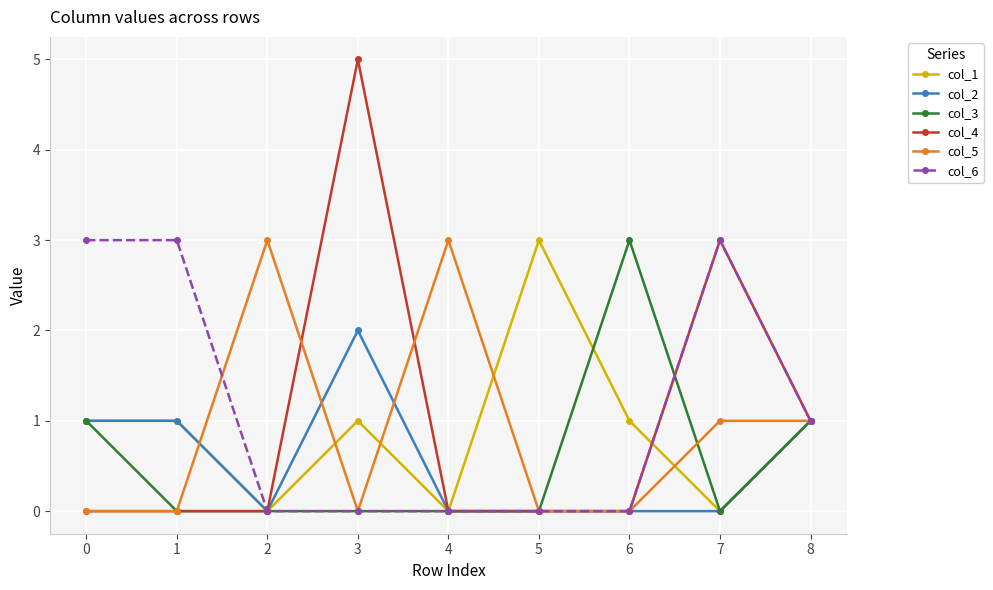

True or false: col_1 has more than 0 interior local peaks.

True